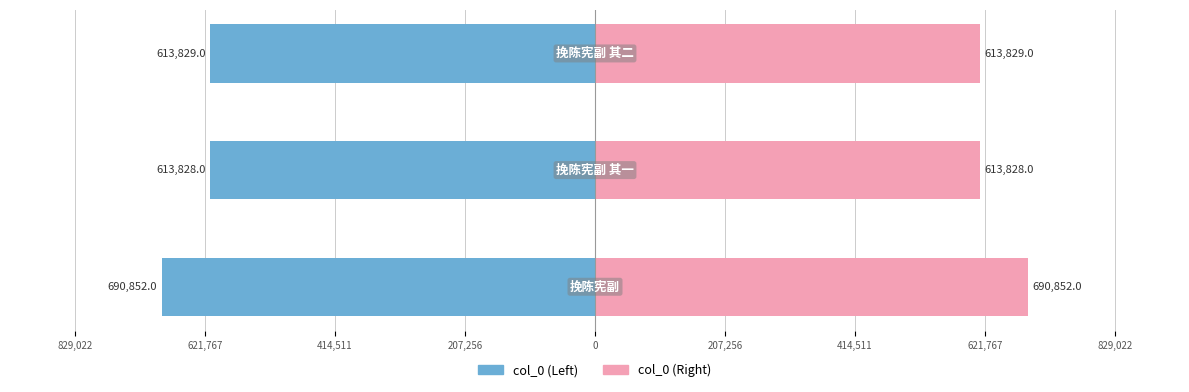

What are all the series names shown in the legend?

col_0 (left), col_0 (right)